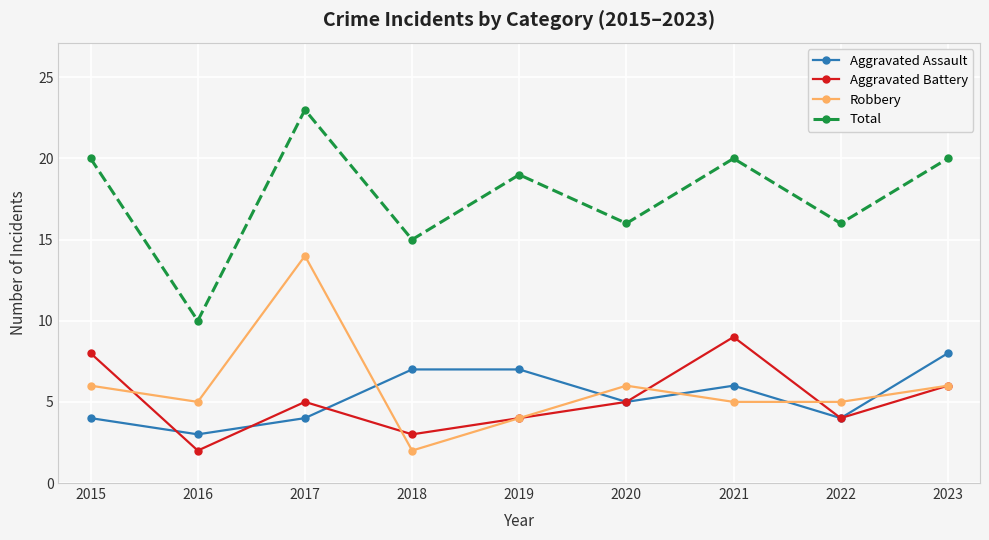

What is the total value across all series at 2020?

32